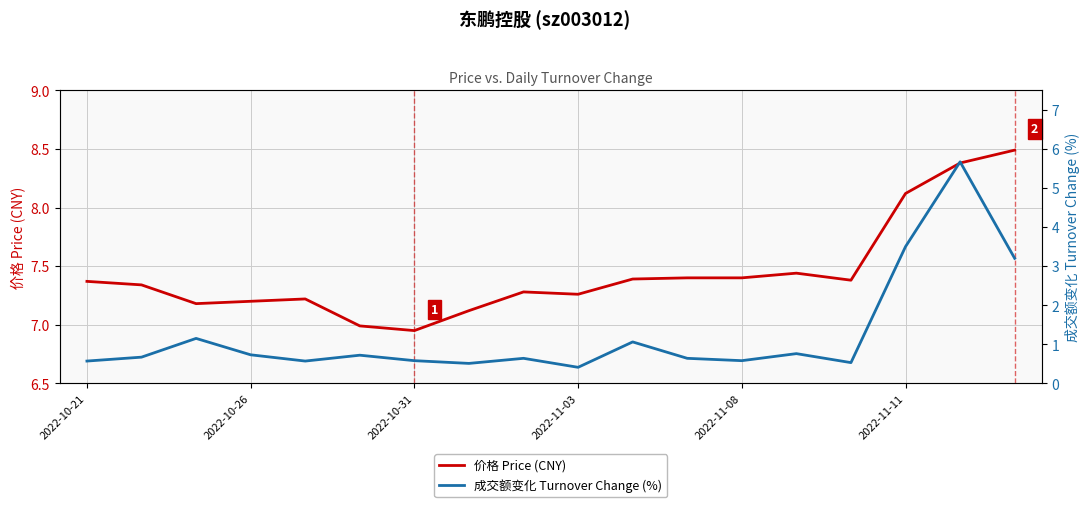

The 价格 Price (CNY) series shows 10.5 at 2022-10-21. True or false?

False